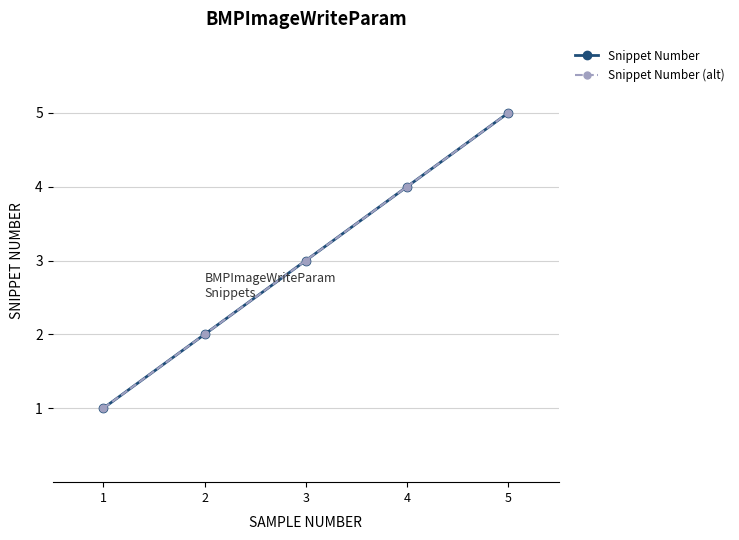

True or false: Snippet Number (alt) and Snippet Number intersect in this chart.

False